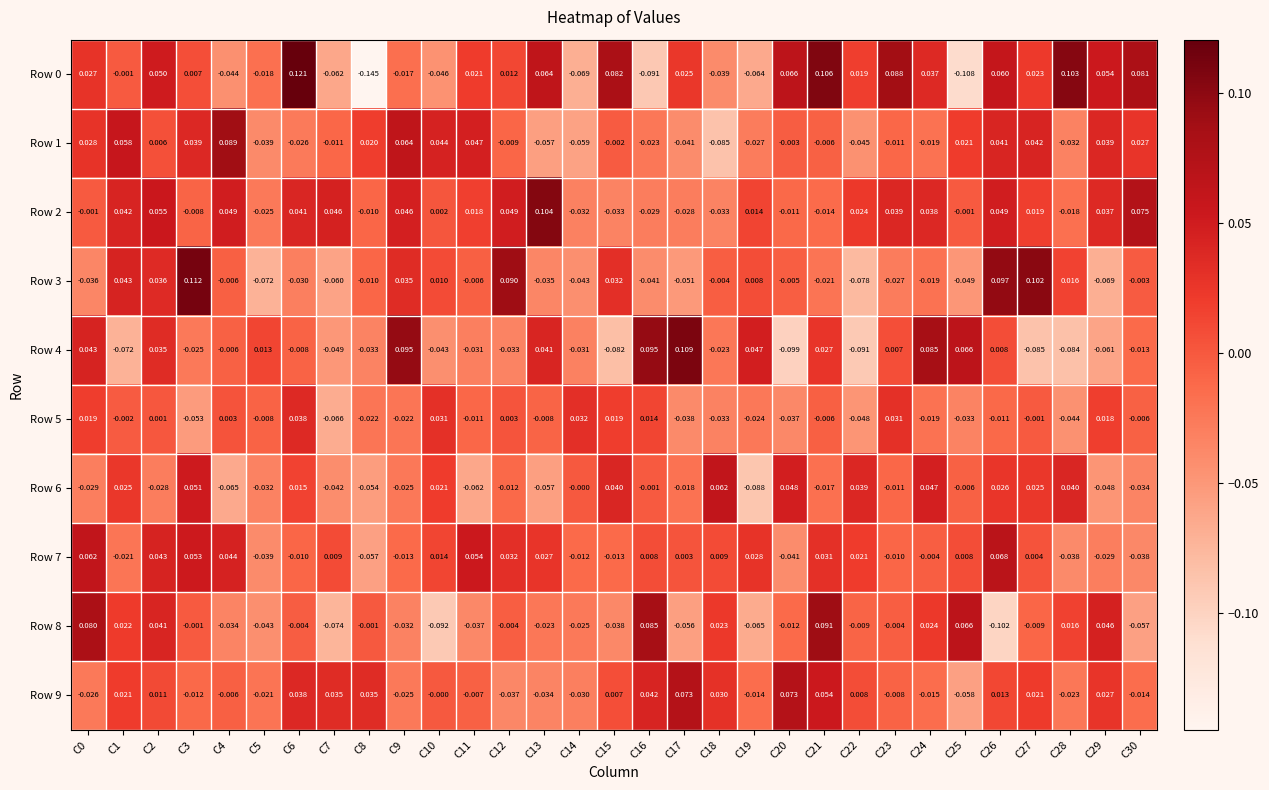

Is the value of Row 3 at C28 greater than the value of Row 7 at C30?

Yes